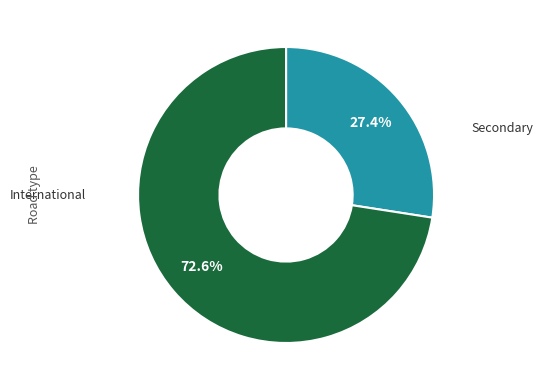

Does any single category account for the majority?

Yes